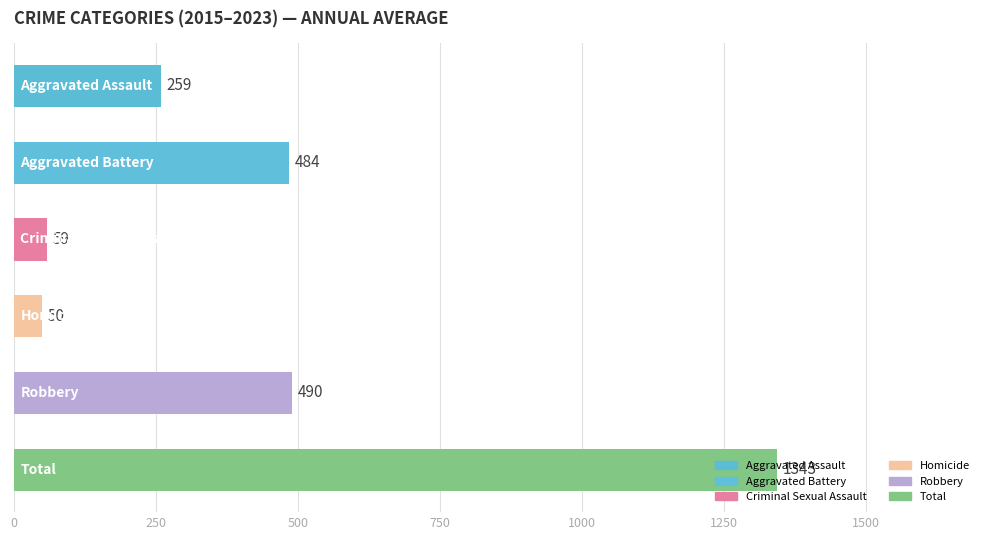

What is the maximum value shown in the chart?

1342.7